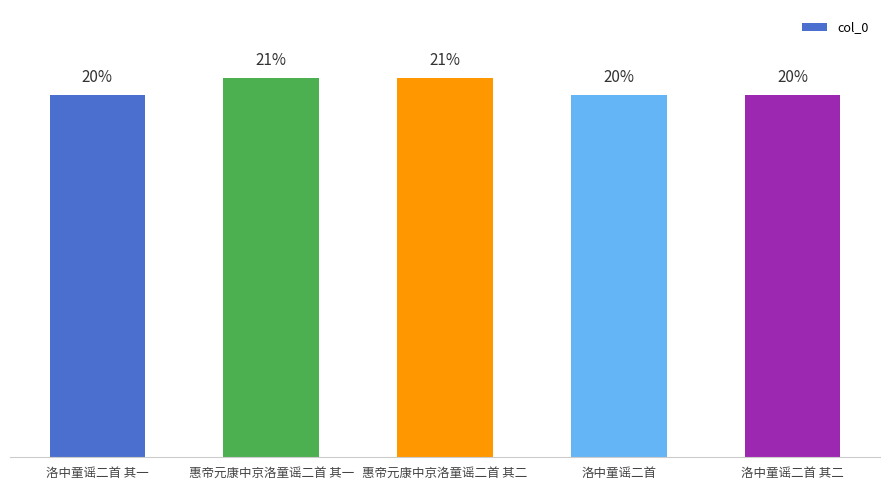

Are the bars horizontal?

No